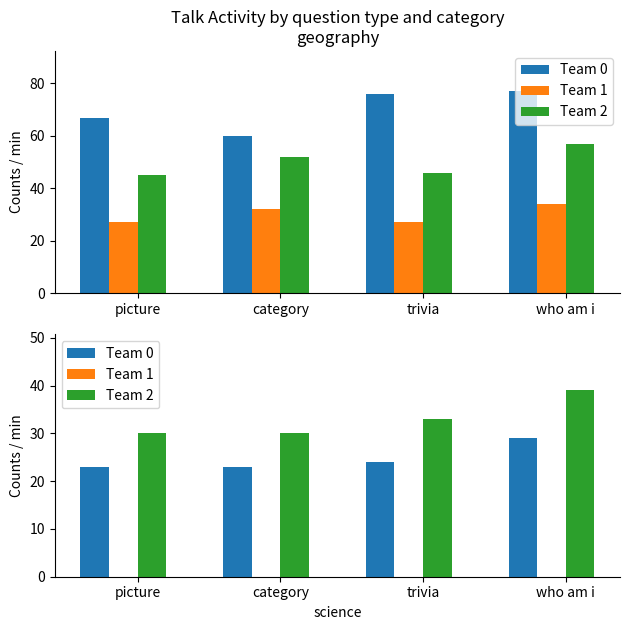

Rank the series by their maximum value, from lowest to highest.

Team 1, Team 0, Team 2